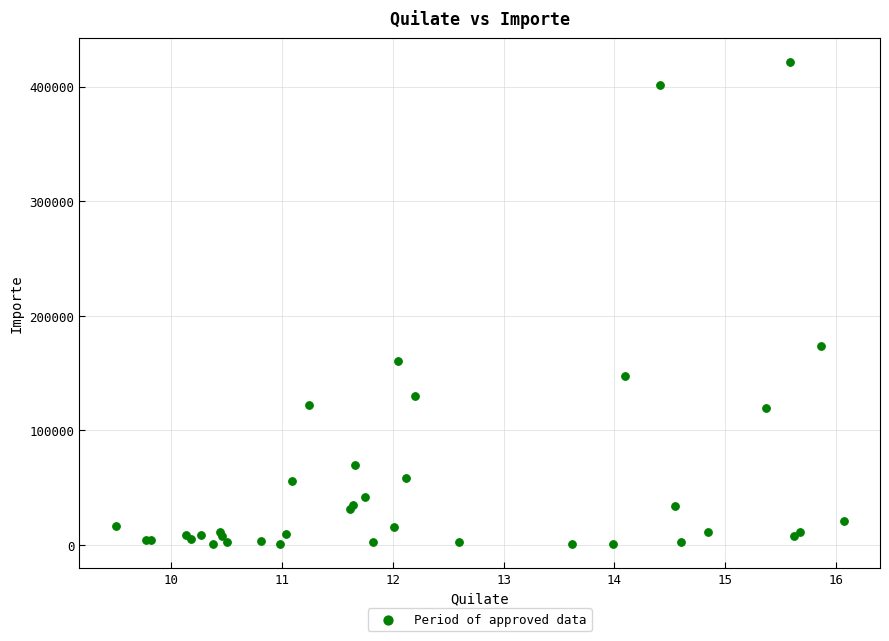

What Y value in the scatter plot is closest to 211016?

173512.6